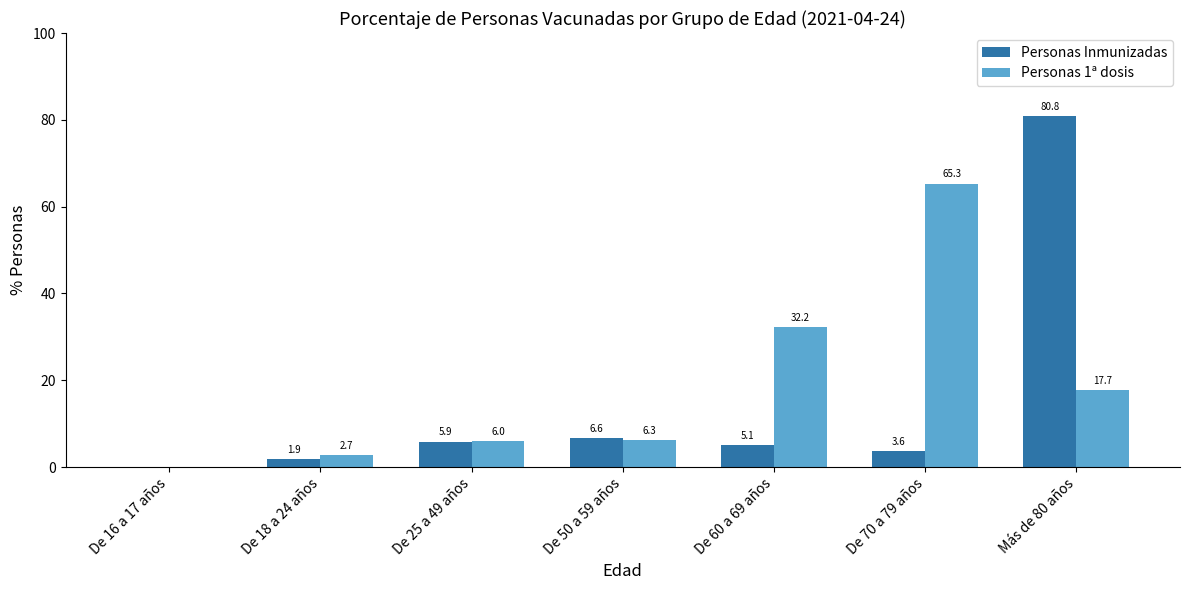

What is the maximum value shown in the chart?

80.8